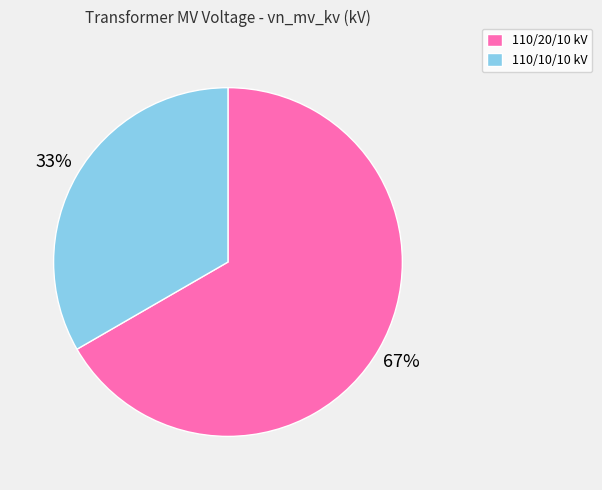

True or false: 110/20/10 kV accounts for 67% of the total.

True